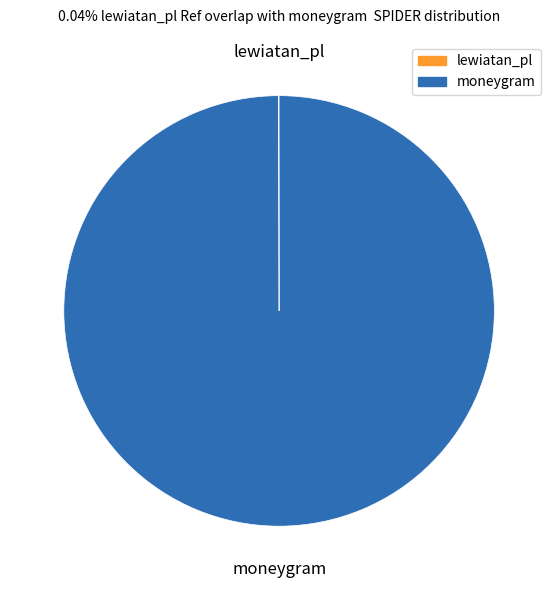

Is there a majority slice in this chart?

Yes